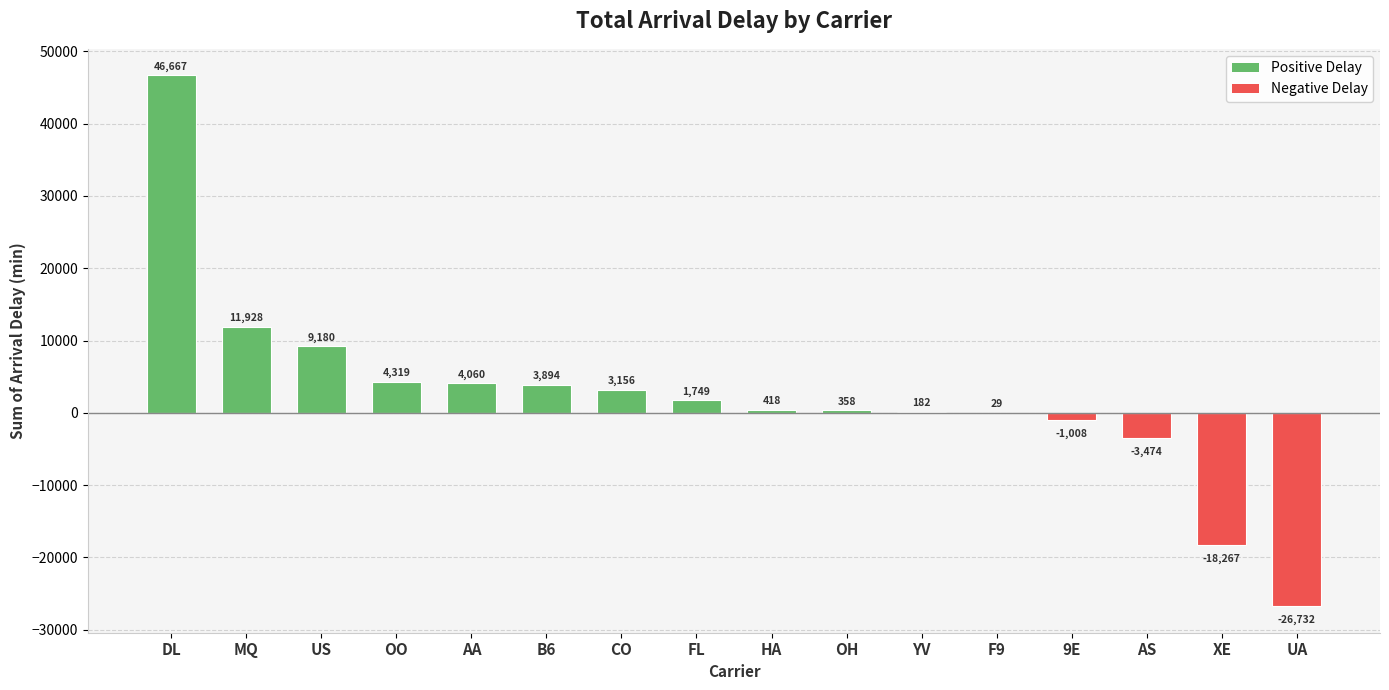

Read the value at MQ.

11928